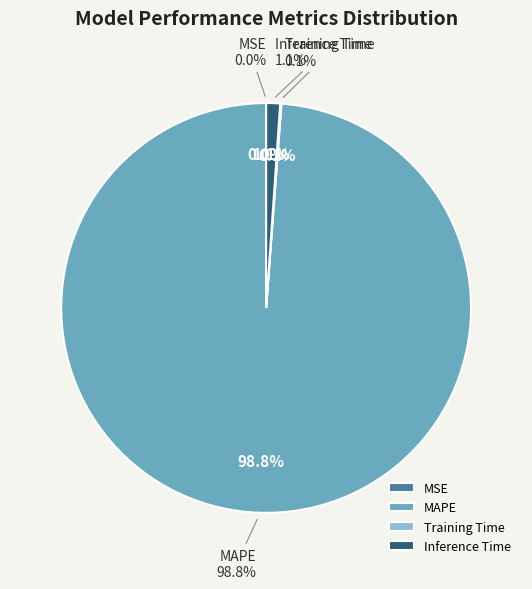

Which slice is the smallest?

MSE